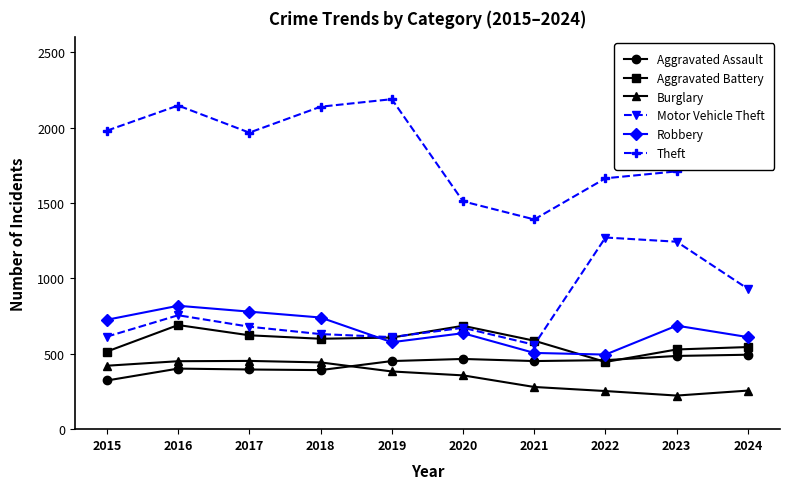

What is the spread (max minus min) of values at 2023?

1488